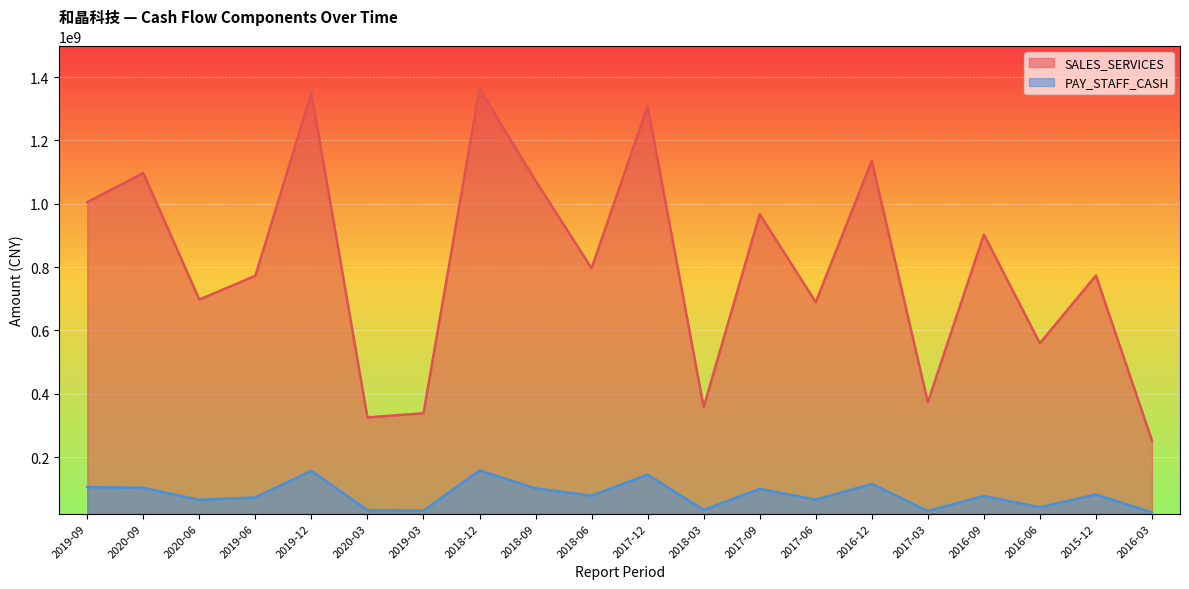

List the labels in order of PAY_STAFF_CASH value, largest first.

2018-12, 2019-12, 2017-12, 2016-12, 2019-09, 2020-09, 2018-09, 2017-09, 2015-12, 2018-06, 2016-09, 2019-06, 2017-06, 2020-06, 2016-06, 2018-03, 2020-03, 2019-03, 2017-03, 2016-03